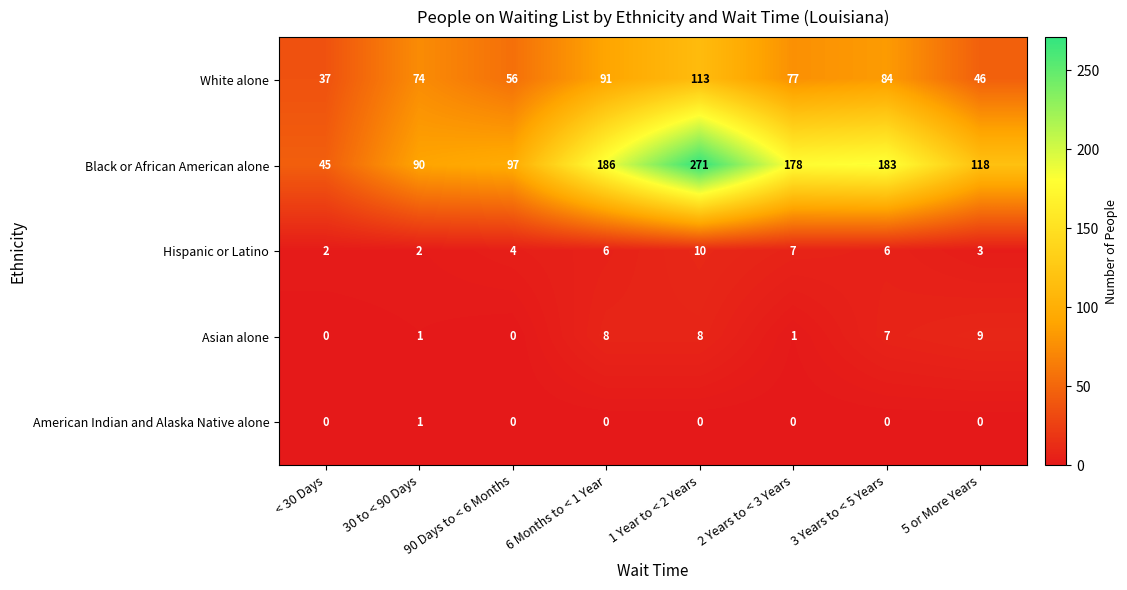

What is the approximate value of White alone at 5 or More Years, to the nearest 10?

50